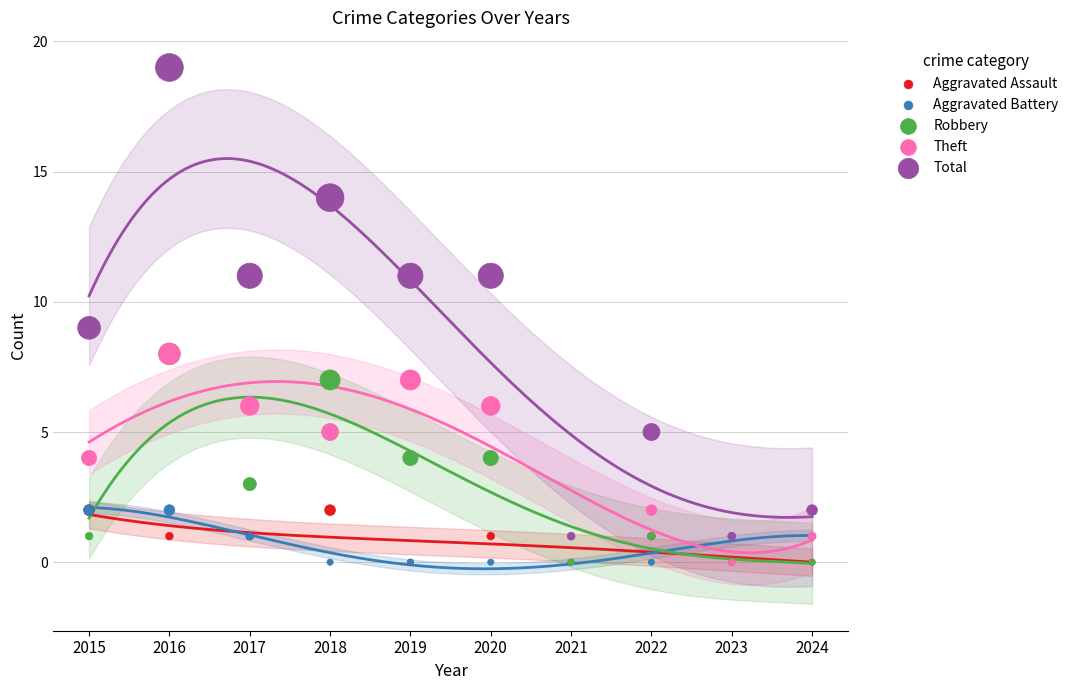

Which series reaches the minimum Y coordinate?

Aggravated Assault